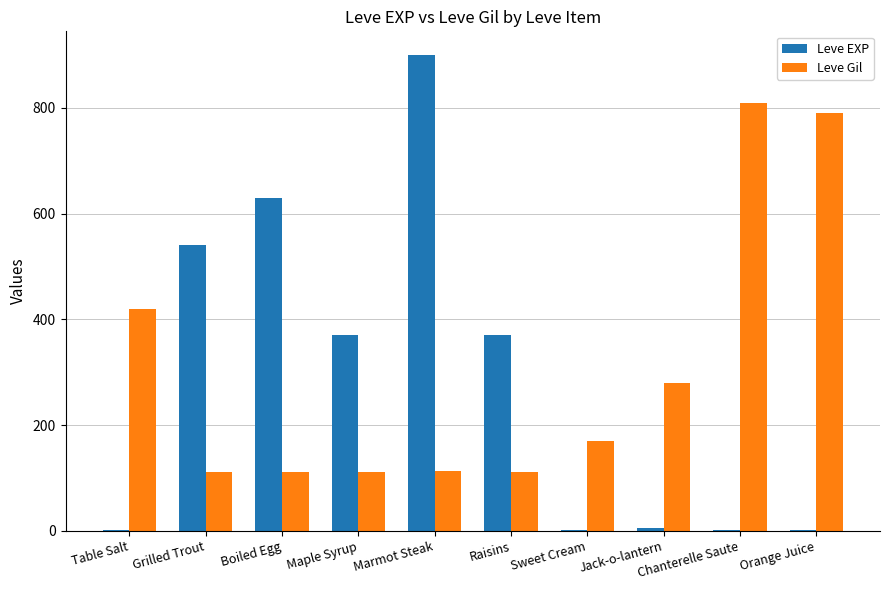

Between Grilled Trout and Orange Juice, which series saw the biggest shift?

Leve Gil